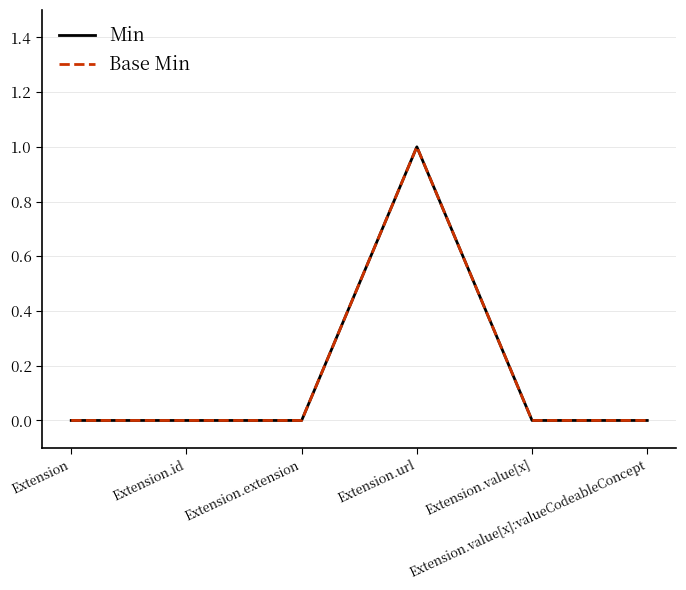

At how many categories does at least one series exceed 0?

1